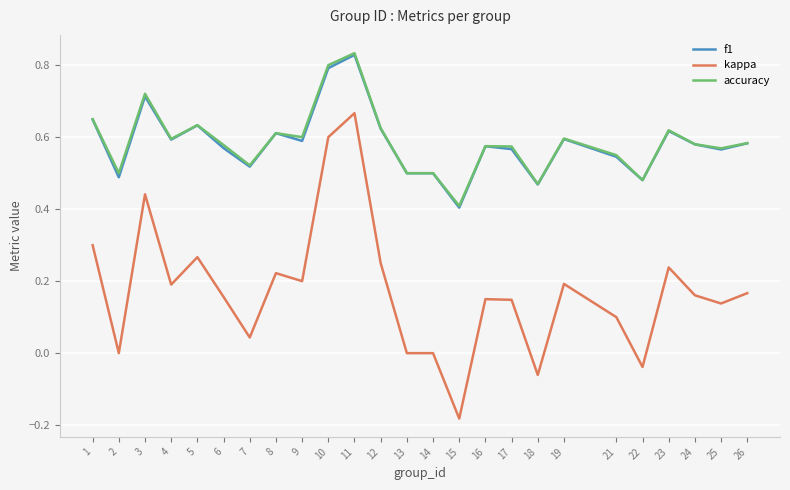

What are all the series names shown in the legend?

f1, kappa, accuracy